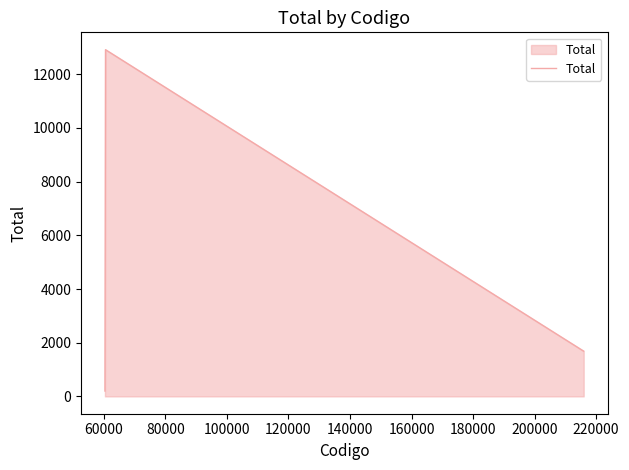

Does the chart display data point markers on the line(s)?

No